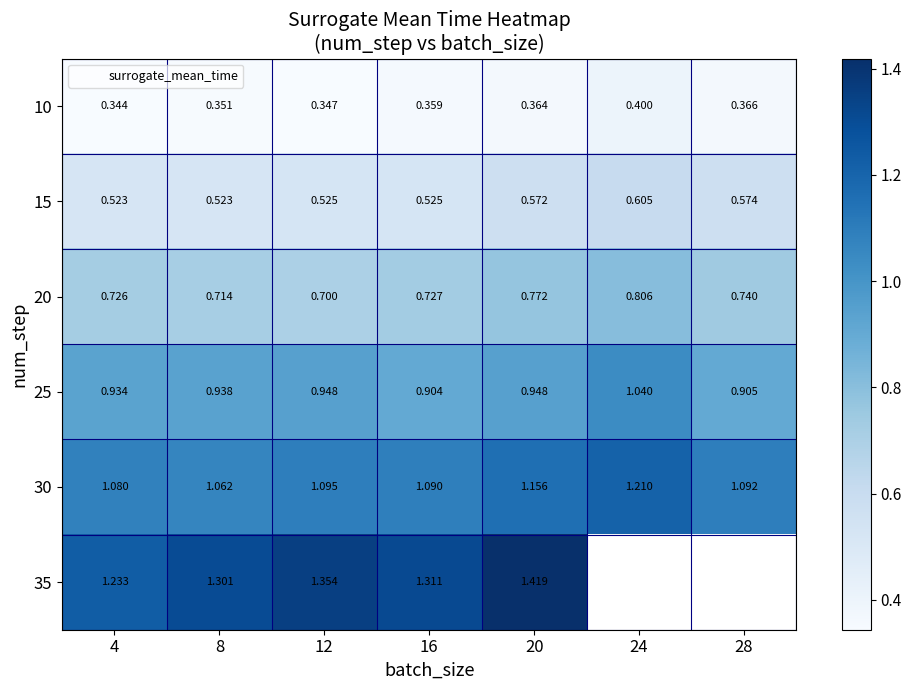

What is the difference between the 25 values at 24 and 4?

0.1